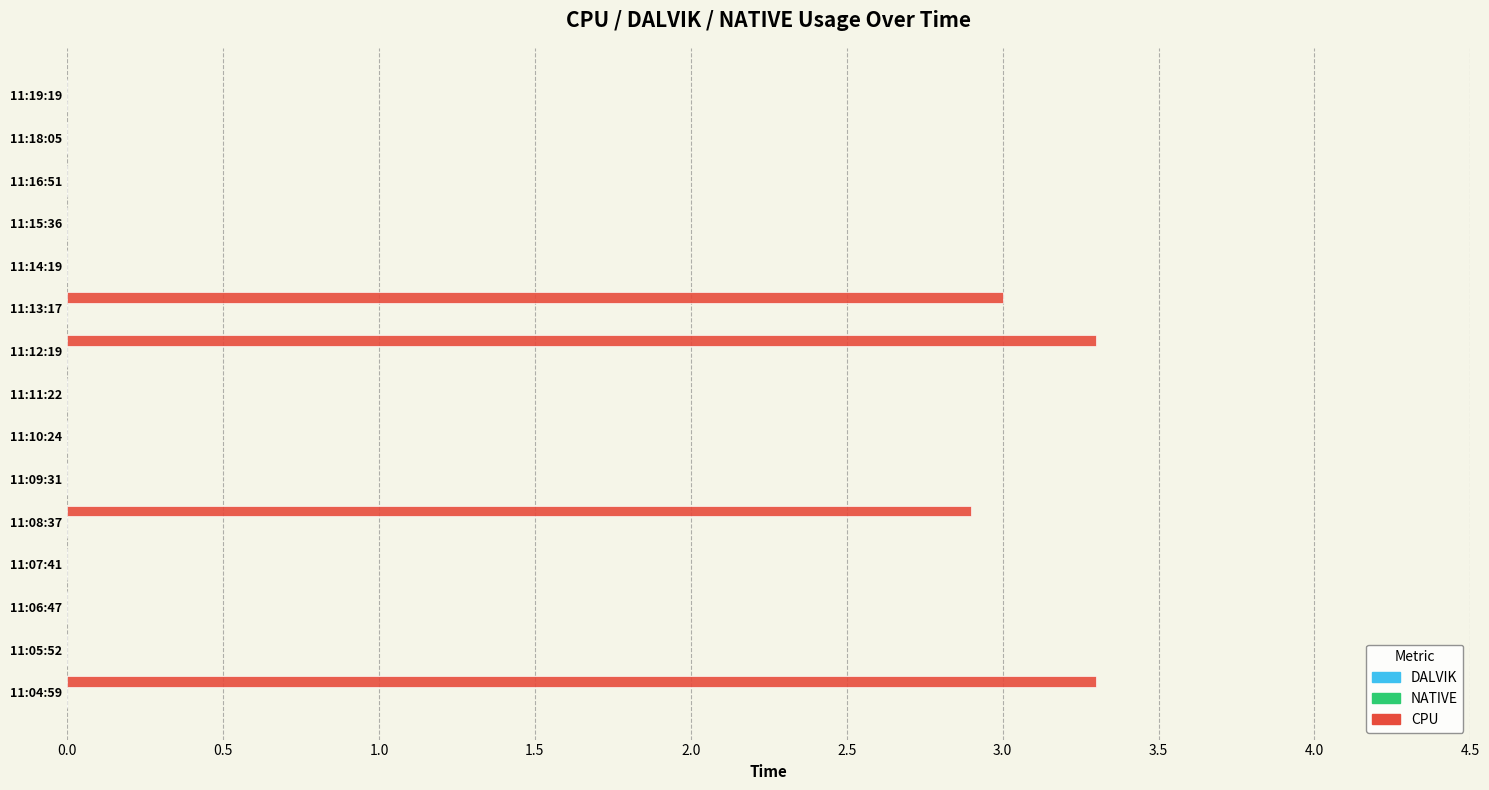

What is the sum of all values?

12.5